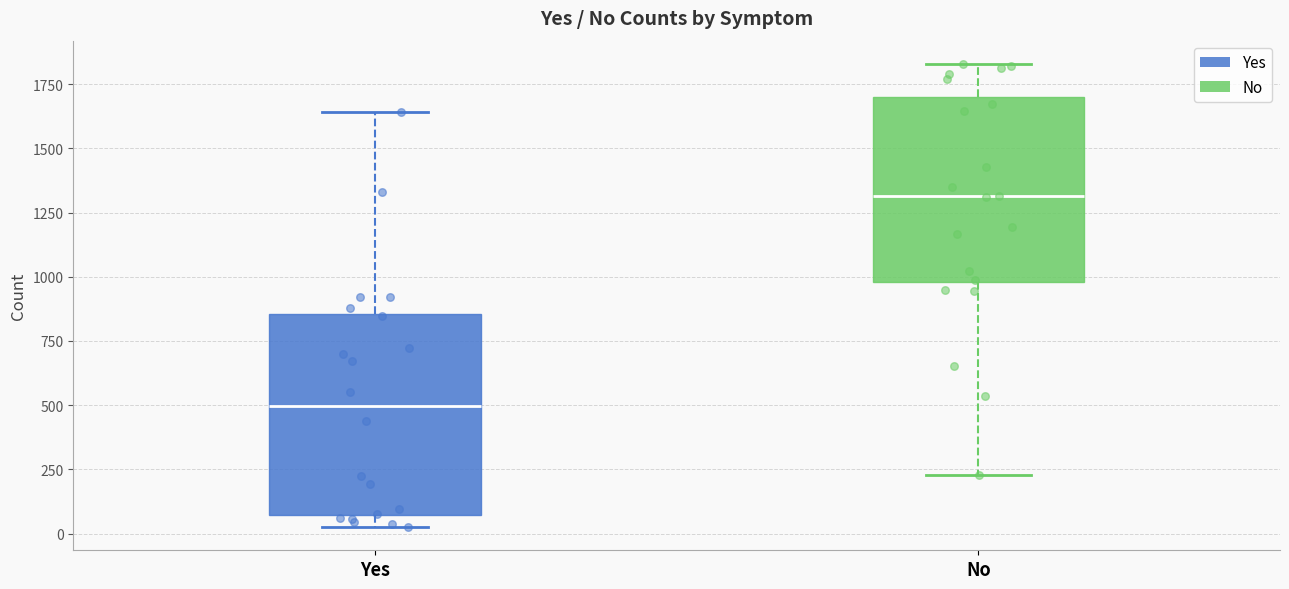

Comparing the boxes themselves (not the whiskers), which one is the tallest?

Yes